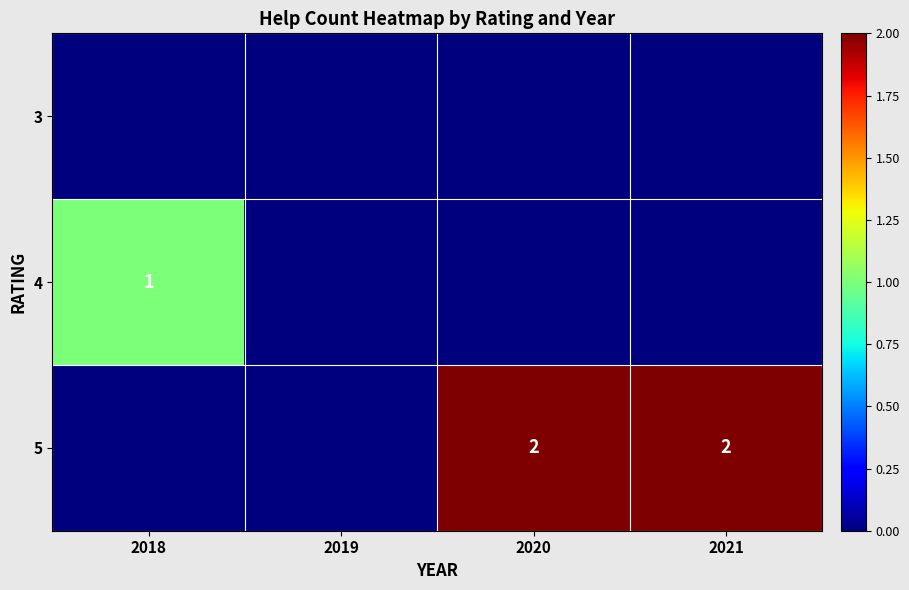

What is the sum of all 5 values?

4